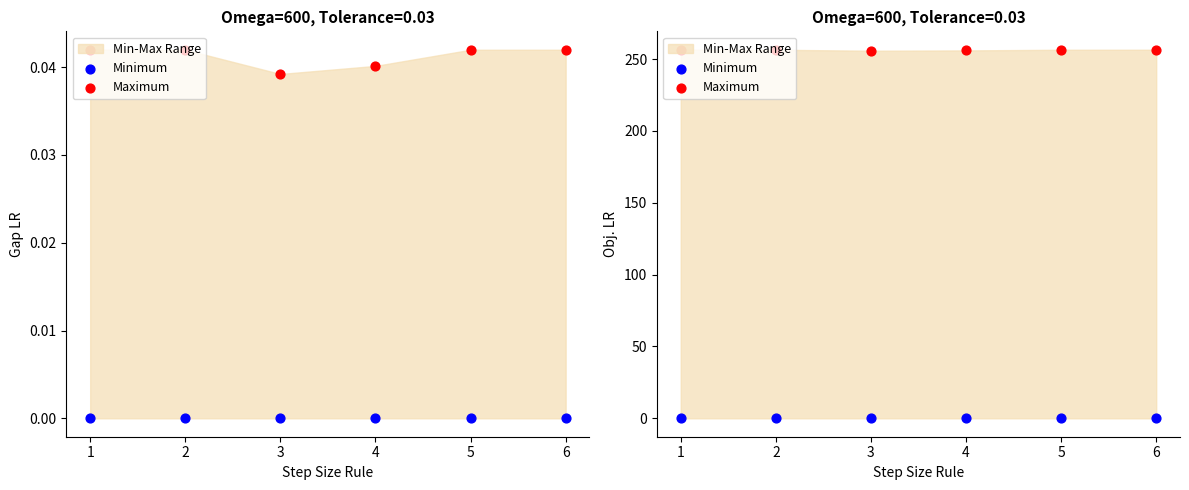

Is the value of Maximum at 4 greater than the value of Minimum at 4?

Yes